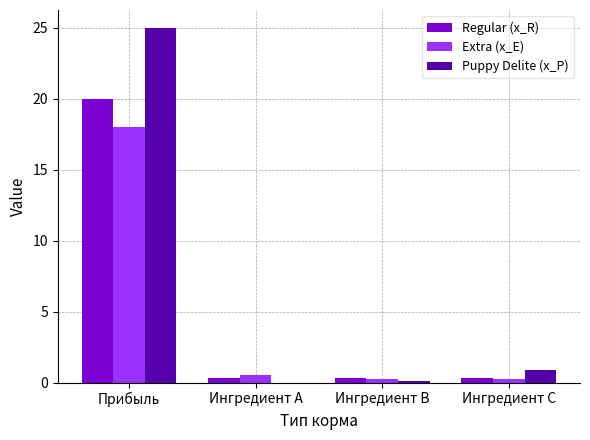

Which series changed the most between Прибыль and Ингредиент B?

Puppy Delite (x_P)